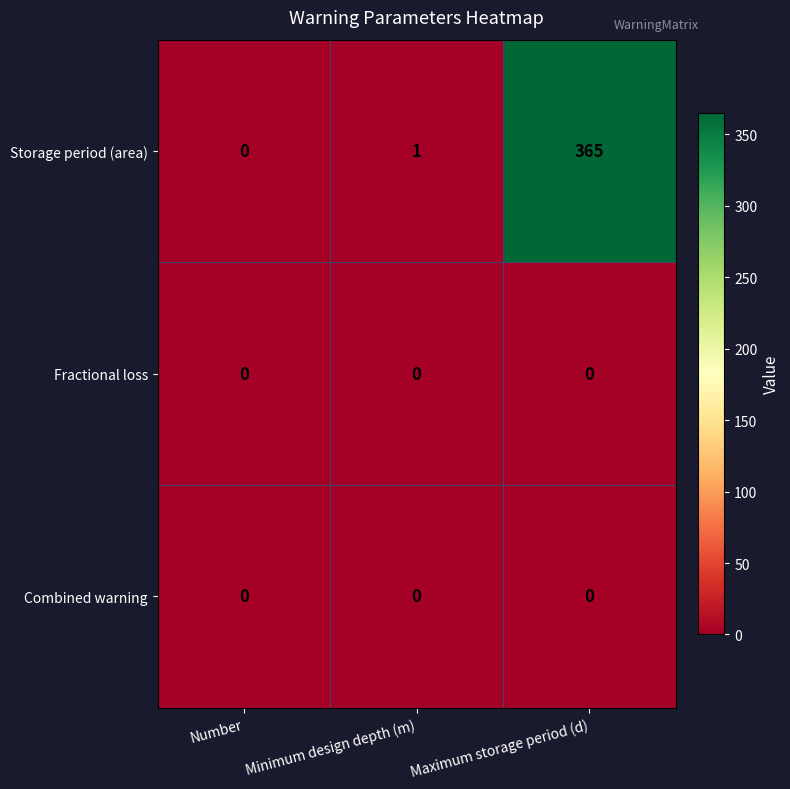

True or false: Storage period (area) has a value of 1 at Minimum design depth (m).

True